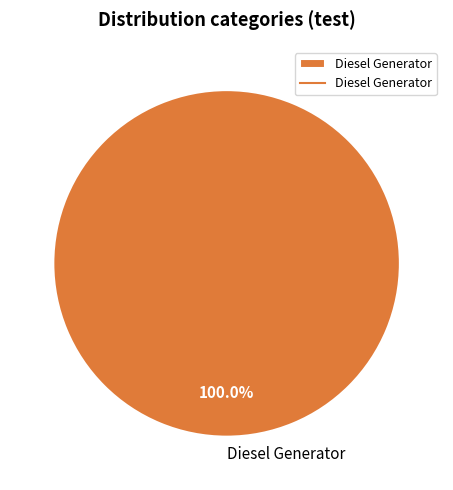

Which category accounts for the majority?

Diesel Generator